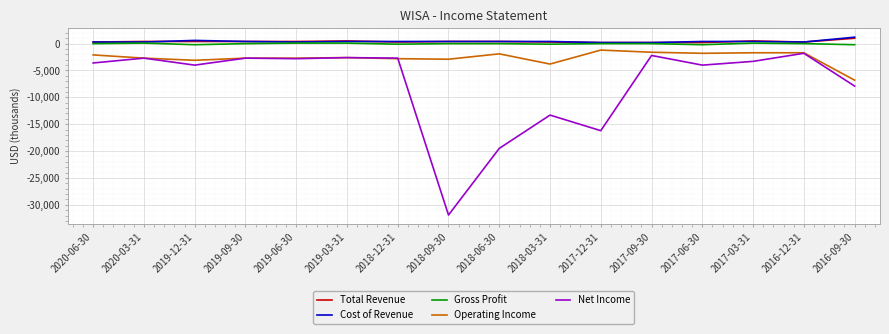

True or false: Net Income and Gross Profit cross at least once.

False